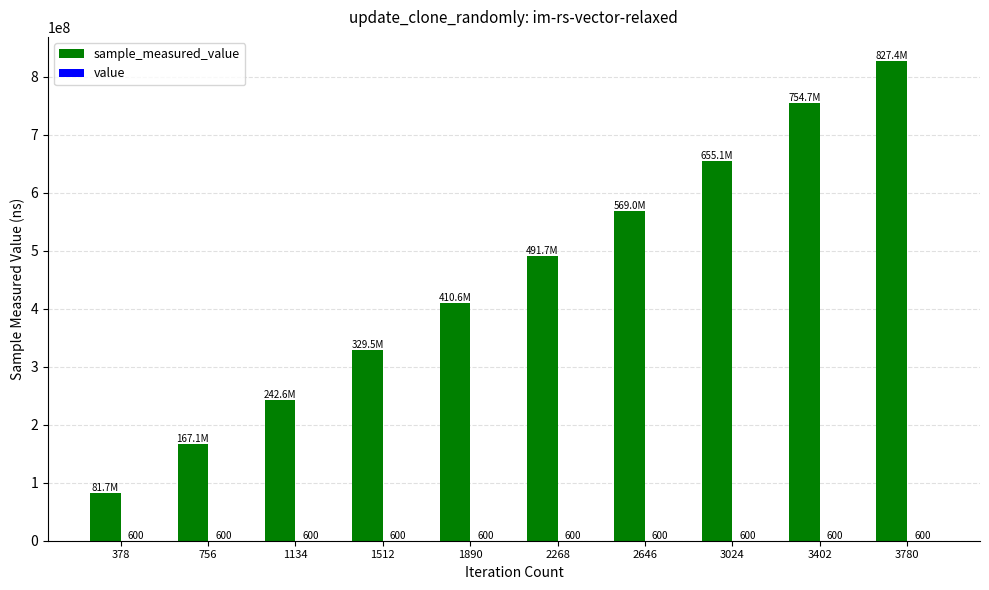

How many categories are shown in the chart?

10